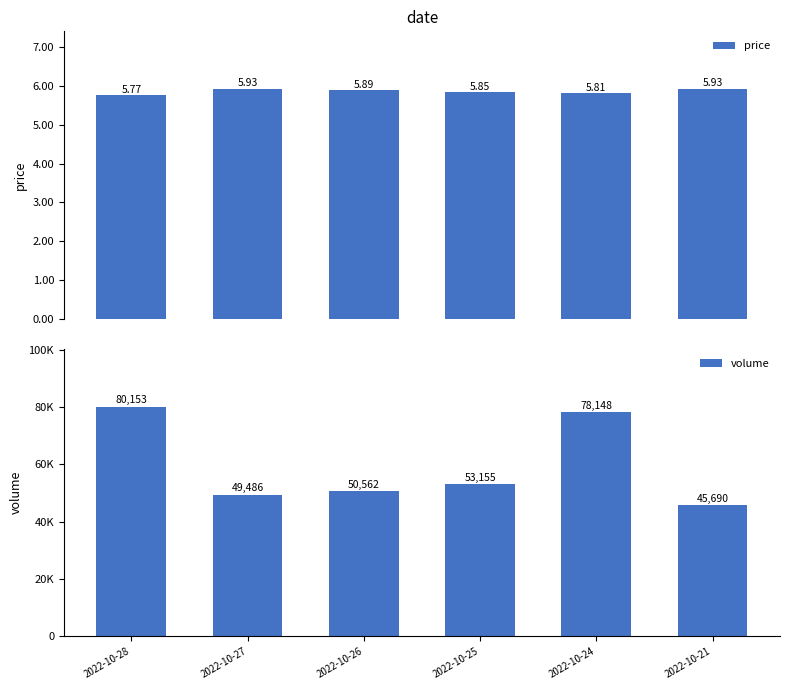

What is the difference between the second highest and minimum values in the price series?

0.2